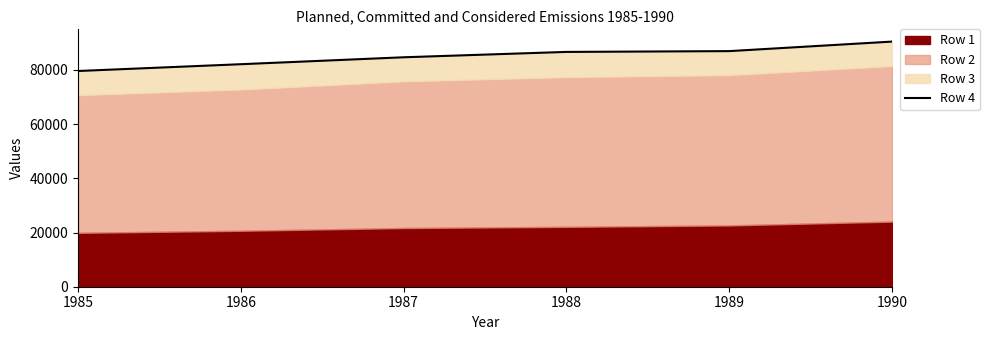

What is the difference between the second highest and minimum values?

7338